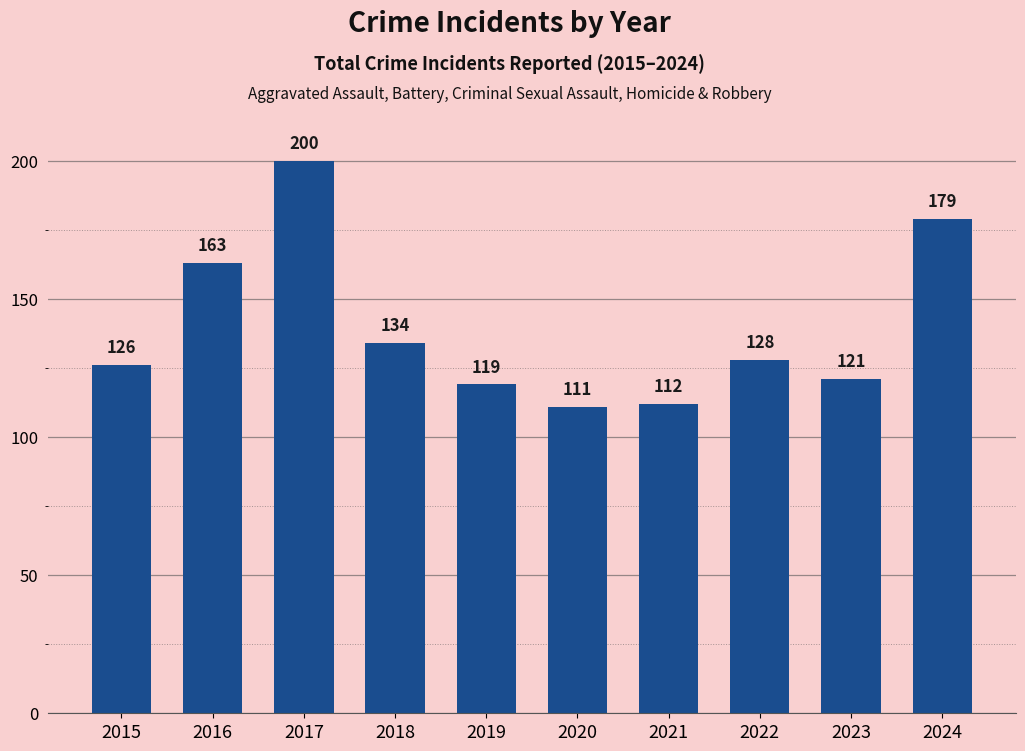

Rank the categories by value from lowest to highest.

2020, 2021, 2019, 2023, 2015, 2022, 2018, 2016, 2024, 2017